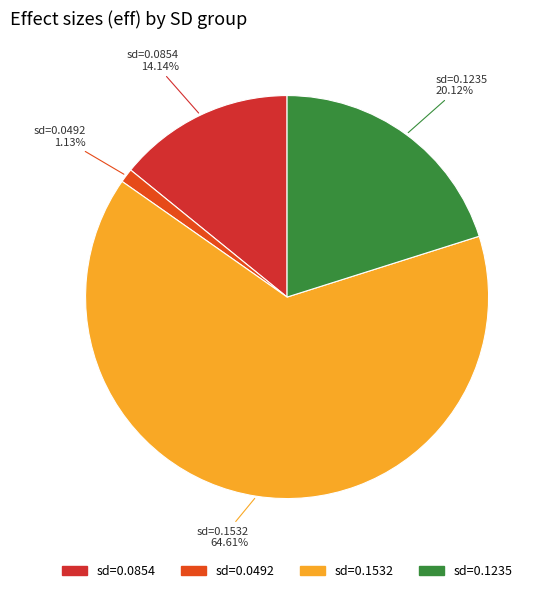

Which slice is the smallest?

0.04916755471427053